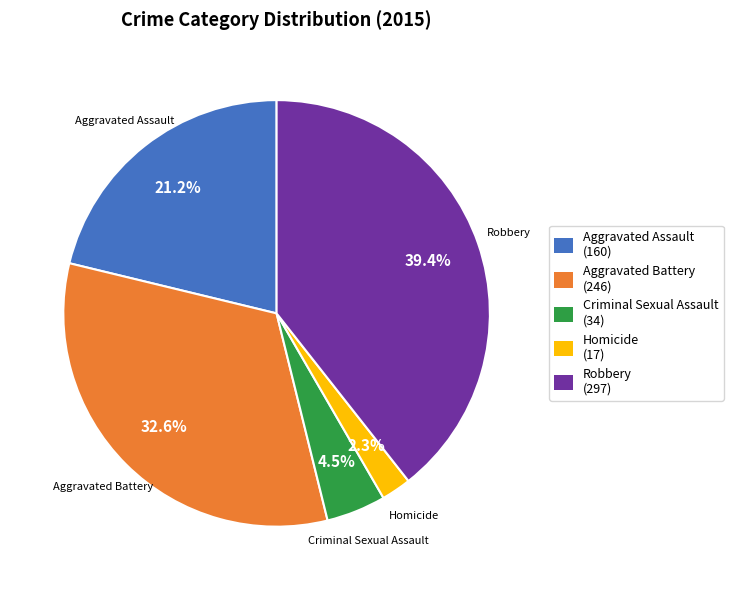

Does any single category account for the majority?

No